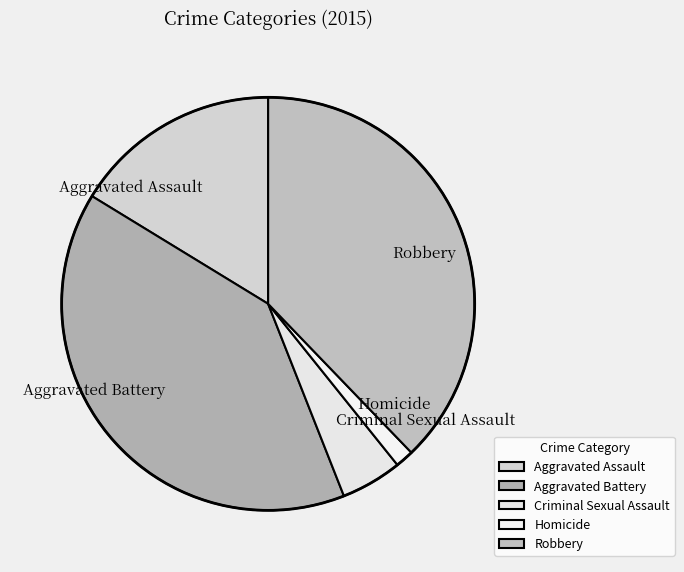

How many segments does this pie chart have?

5